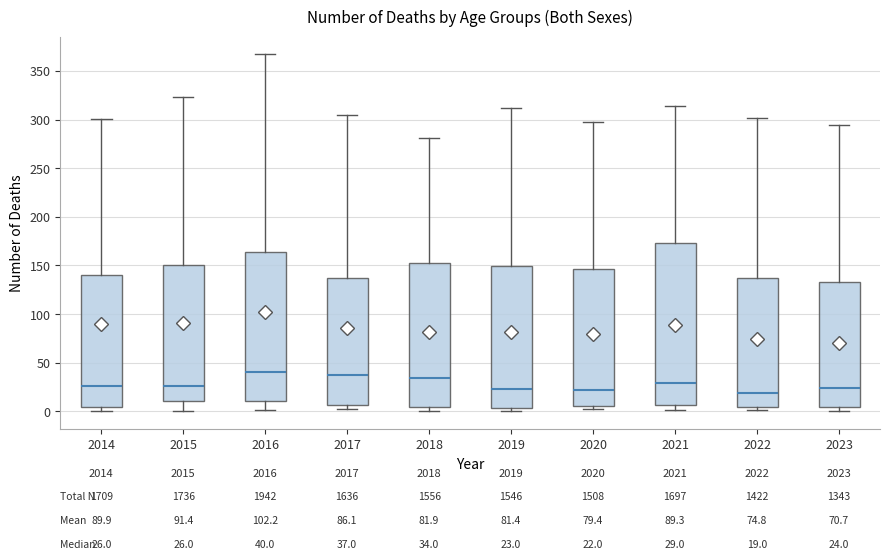

Comparing the boxes themselves (not the whiskers), which one is the tallest?

2021